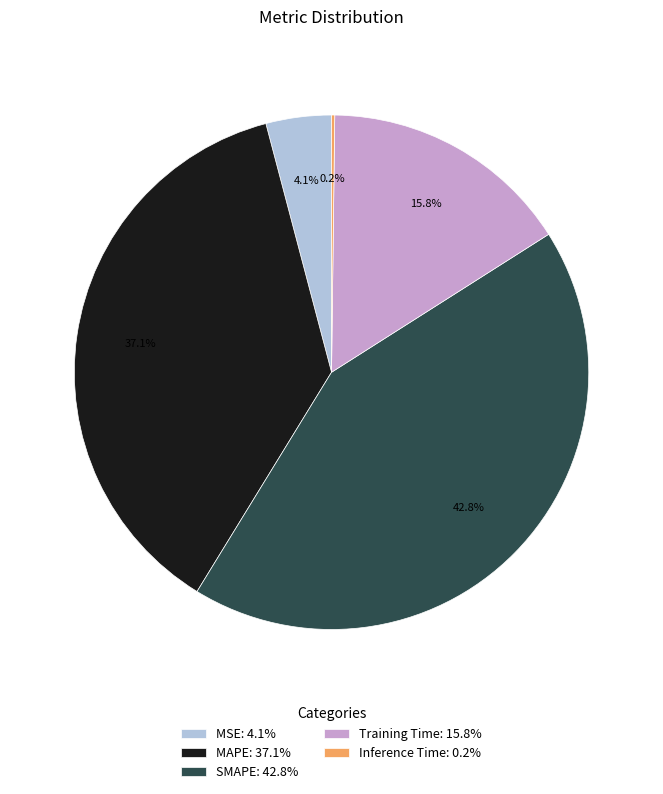

How much of the chart is everything except MAPE: 37.1%?

62.9%